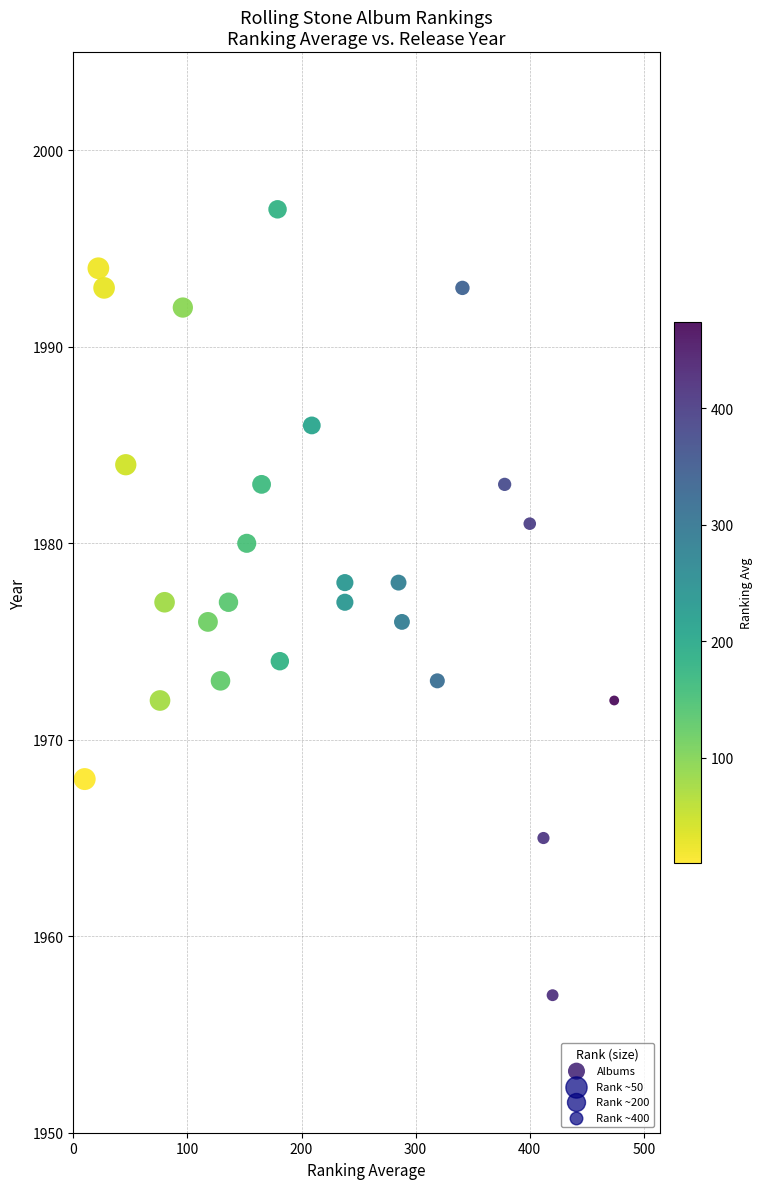

What is the range of X values (max minus min)?

464